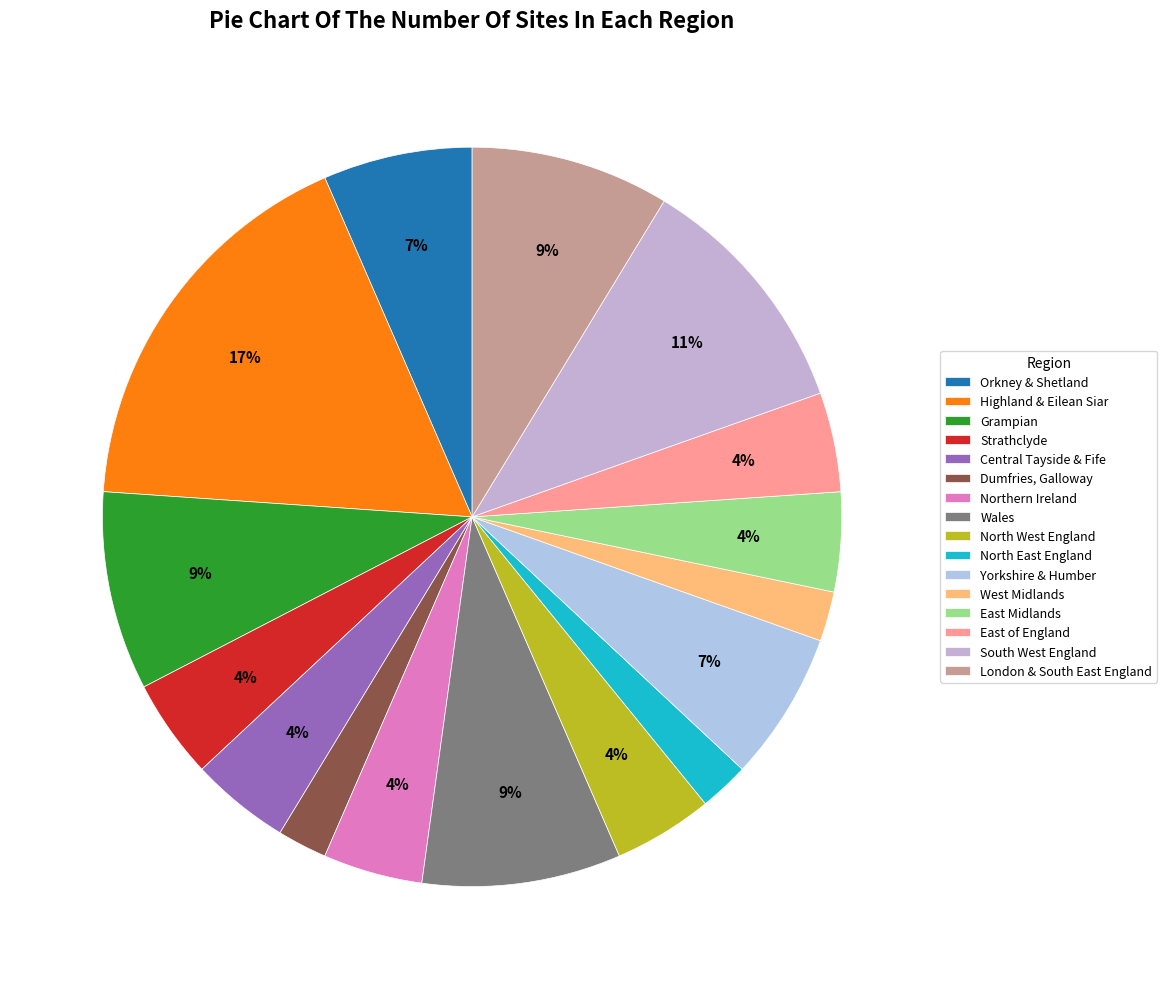

True or false: Central Tayside & Fife accounts for 4% of the total.

True